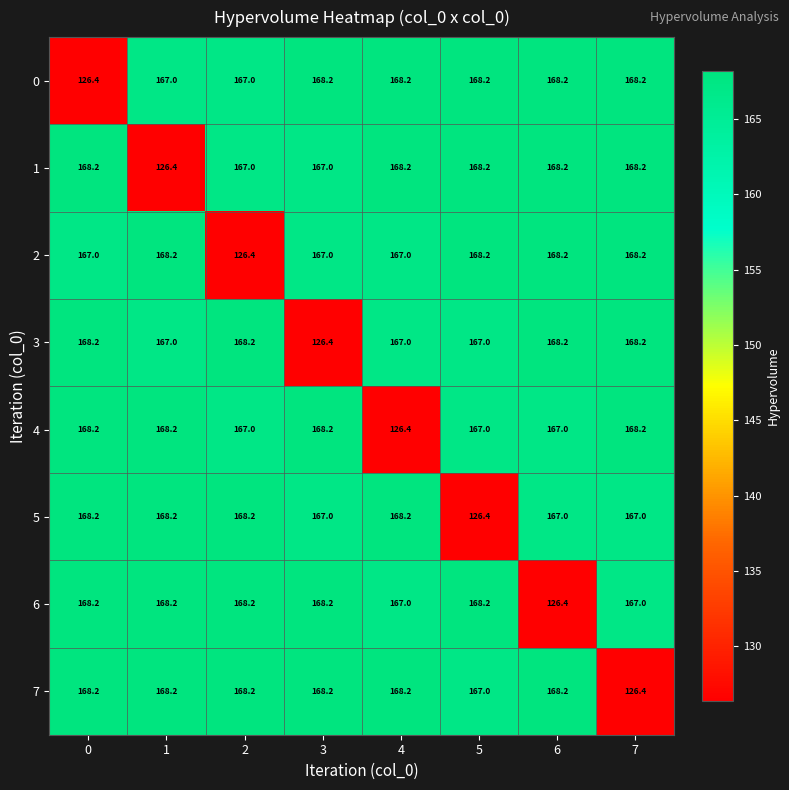

What is the maximum value shown in the chart?

168.2